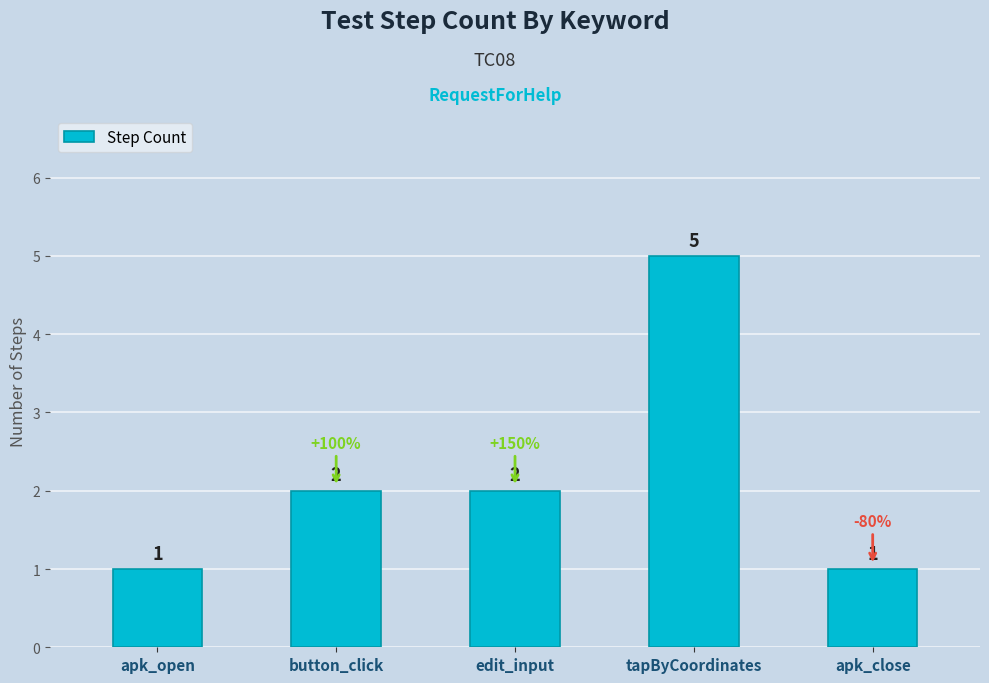

Reading left to right, what are all the values shown in this chart?

apk_open=1	button_click=2	edit_input=2	tapByCoordinates=5	apk_close=1